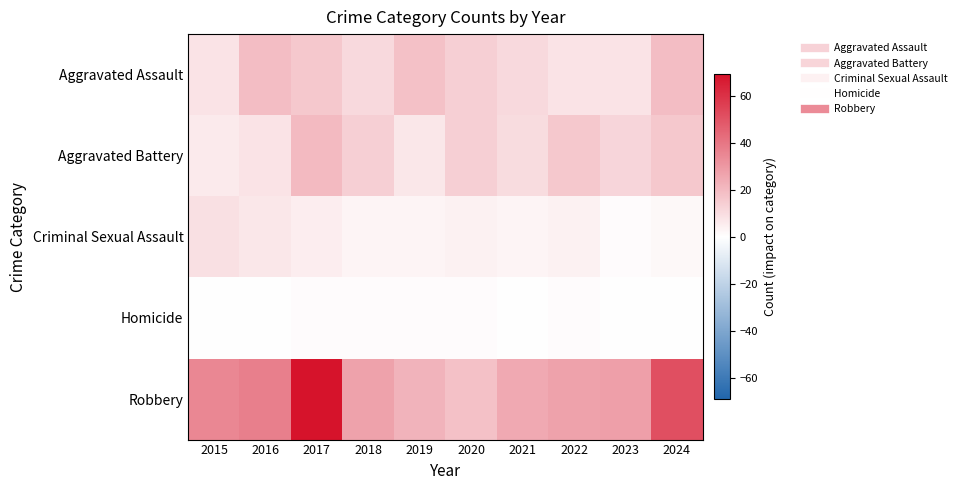

How many series are shown in this chart?

5